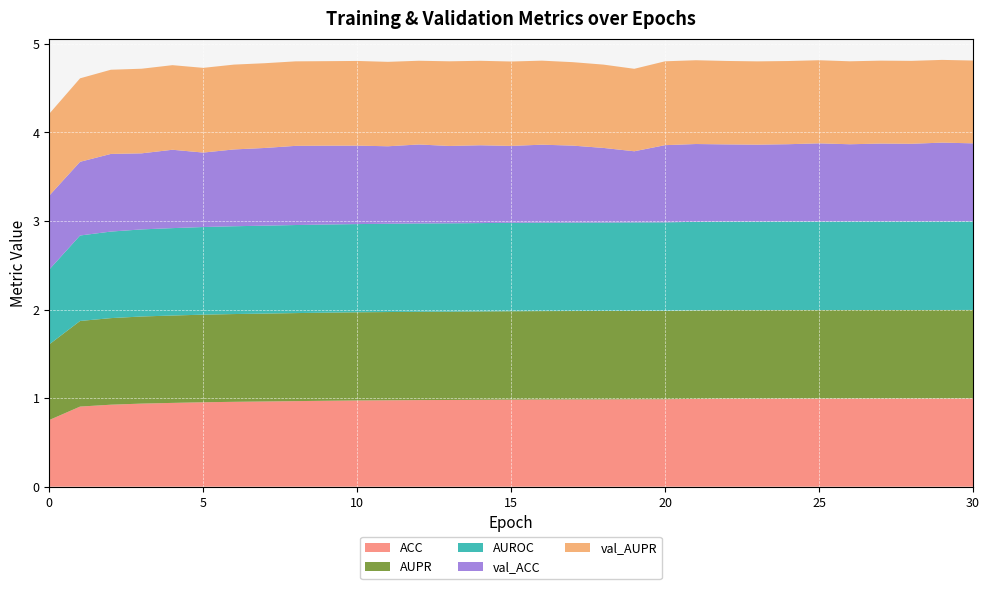

Reading left to right, extract all data points from this chart.

ACC: 0=0.8	1=0.9	2=0.9	3=0.9	4=0.9	5=1.0	6=1.0	7=1.0	8=1.0	9=1.0	10=1.0	11=1.0	12=1.0	13=1.0	14=1.0	15=1.0	16=1.0	17=1.0	18=1.0	19=1.0	20=1.0	21=1.0	22=1.0	23=1.0	24=1.0	25=1.0	26=1.0	27=1.0	28=1.0	29=1.0	30=1.0
AUPR: 0=0.9	1=1.0	2=1.0	3=1.0	4=1.0	5=1.0	6=1.0	7=1.0	8=1.0	9=1.0	10=1.0	11=1.0	12=1.0	13=1.0	14=1.0	15=1.0	16=1.0	17=1.0	18=1.0	19=1.0	20=1.0	21=1.0	22=1.0	23=1.0	24=1.0	25=1.0	26=1.0	27=1.0	28=1.0	29=1.0	30=1.0
AUROC: 0=0.8	1=1.0	2=1.0	3=1.0	4=1.0	5=1.0	6=1.0	7=1.0	8=1.0	9=1.0	10=1.0	11=1.0	12=1.0	13=1.0	14=1.0	15=1.0	16=1.0	17=1.0	18=1.0	19=1.0	20=1.0	21=1.0	22=1.0	23=1.0	24=1.0	25=1.0	26=1.0	27=1.0	28=1.0	29=1.0	30=1.0
val_ACC: 0=0.8	1=0.8	2=0.9	3=0.9	4=0.9	5=0.8	6=0.9	7=0.9	8=0.9	9=0.9	10=0.9	11=0.9	12=0.9	13=0.9	14=0.9	15=0.9	16=0.9	17=0.9	18=0.8	19=0.8	20=0.9	21=0.9	22=0.9	23=0.9	24=0.9	25=0.9	26=0.9	27=0.9	28=0.9	29=0.9	30=0.9
val_AUPR: 0=0.9	1=0.9	2=1.0	3=1.0	4=1.0	5=1.0	6=1.0	7=1.0	8=1.0	9=1.0	10=1.0	11=1.0	12=0.9	13=1.0	14=1.0	15=1.0	16=0.9	17=0.9	18=0.9	19=0.9	20=0.9	21=0.9	22=0.9	23=0.9	24=0.9	25=0.9	26=0.9	27=0.9	28=0.9	29=0.9	30=0.9